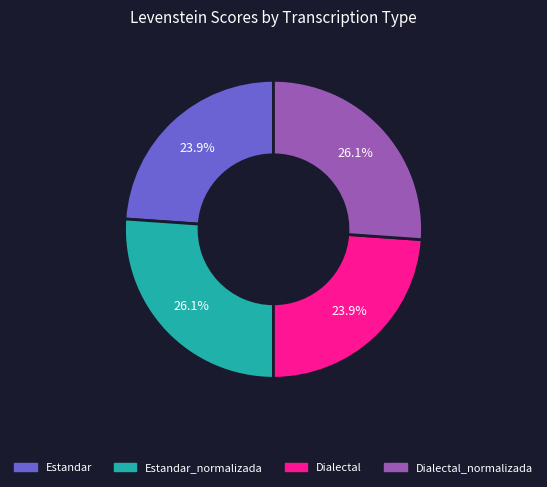

Is Dialectal_normalizada the majority of the pie?

No